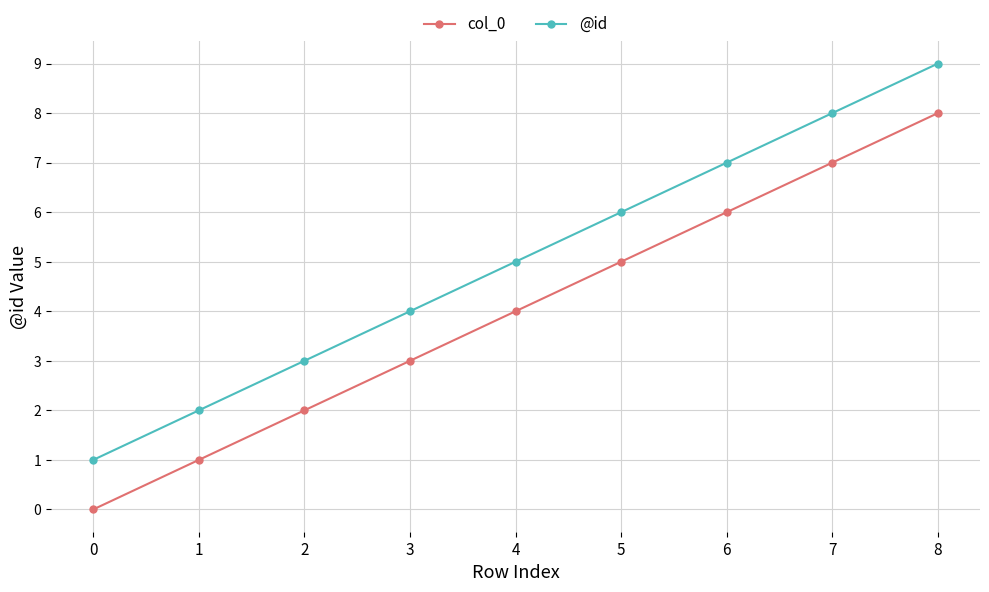

Count the col_0 values in the range 2 to 6.

5